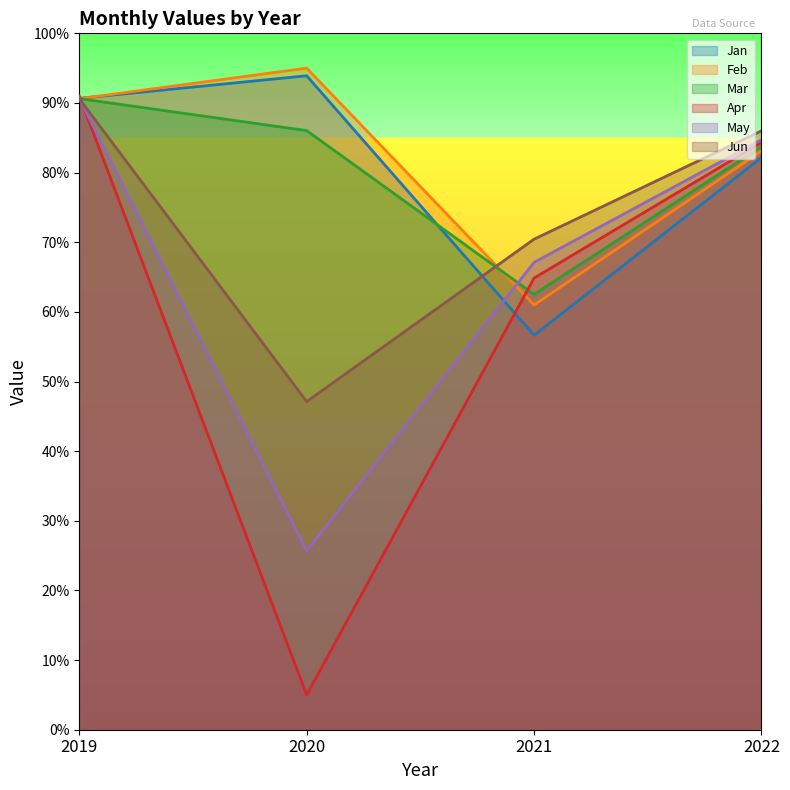

What is the value of the Mar point at the 2nd from the left?

86.0